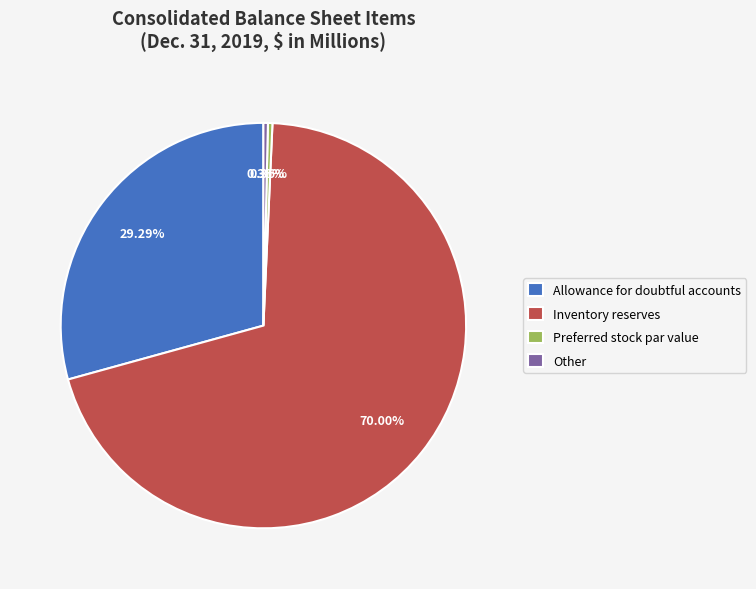

Is the sum of Preferred stock par value and Inventory reserves greater than half?

Yes